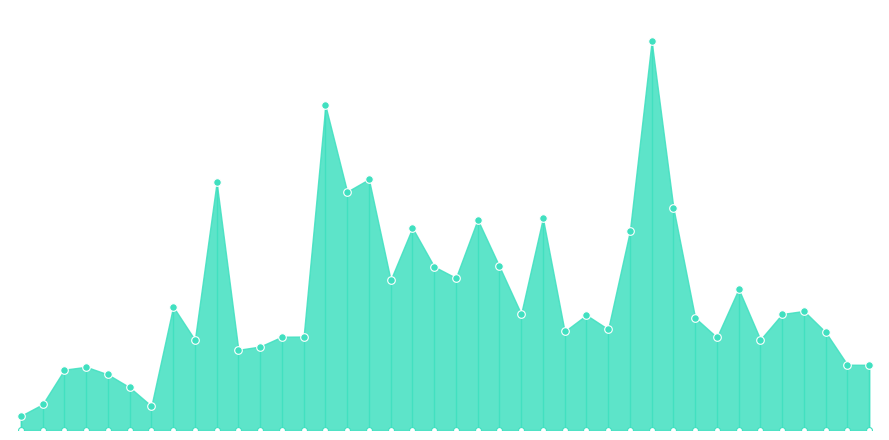

Approximately how many times larger is the value at 2004-03-02 compared to 2004-02-12?

0.4